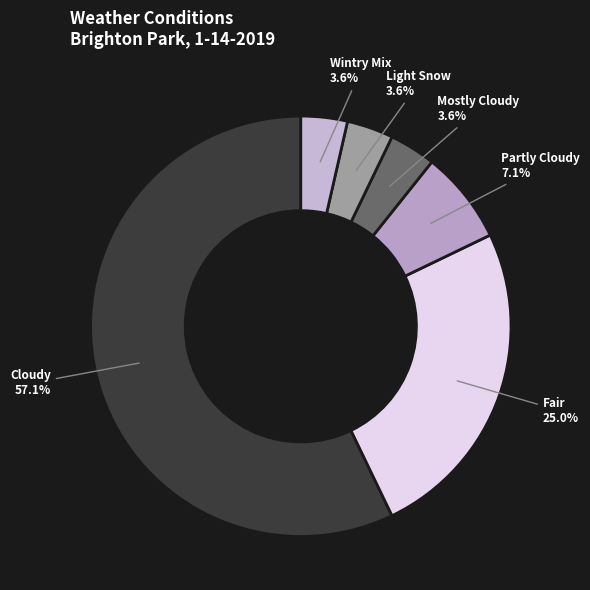

Between Fair and Light Snow, which is larger?

Fair